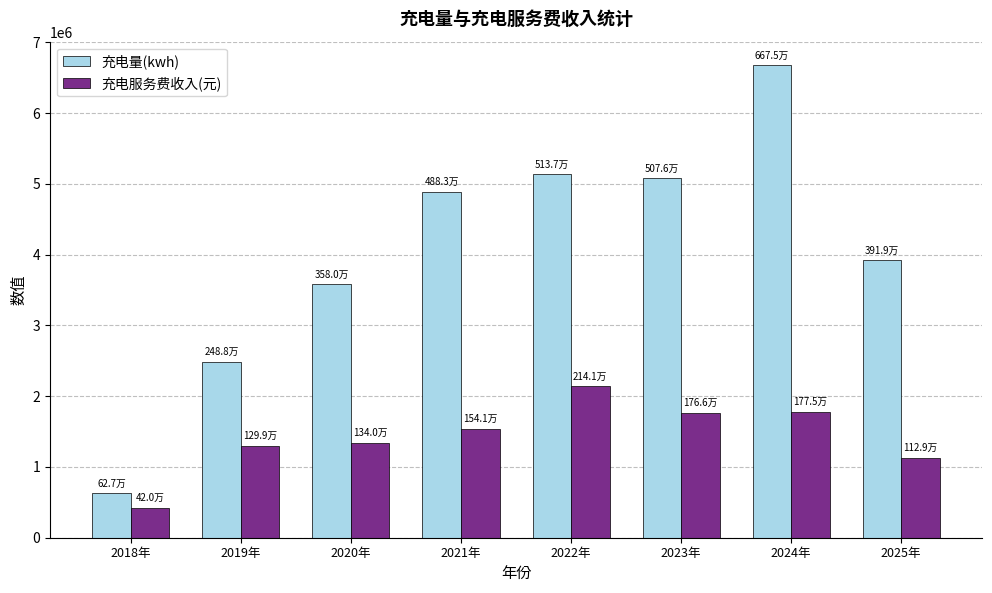

What is the difference between the highest and lowest values at 2023年?

3310187.4